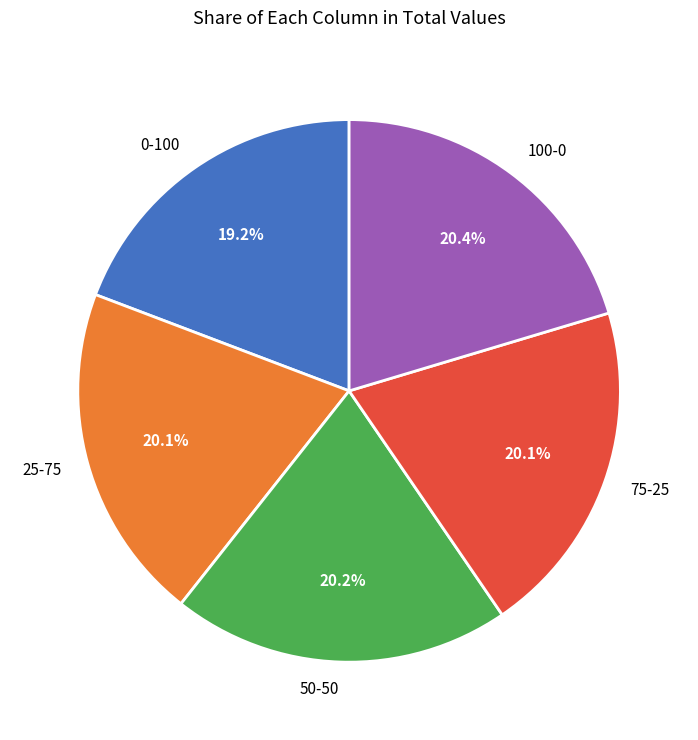

What is the smallest slice in the pie chart?

0-100